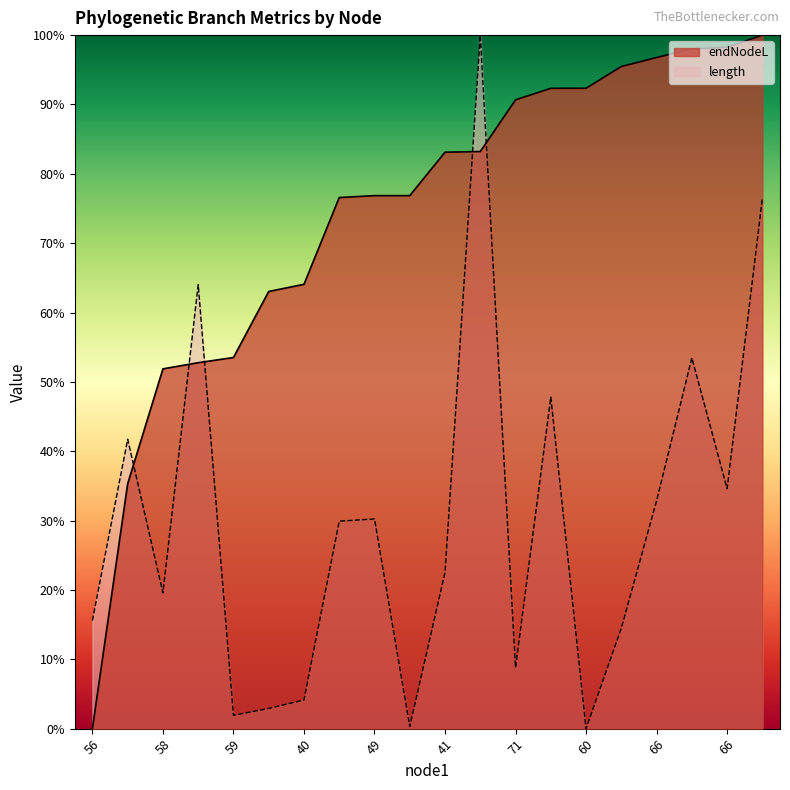

What is the label of the 2nd point from the right?

66